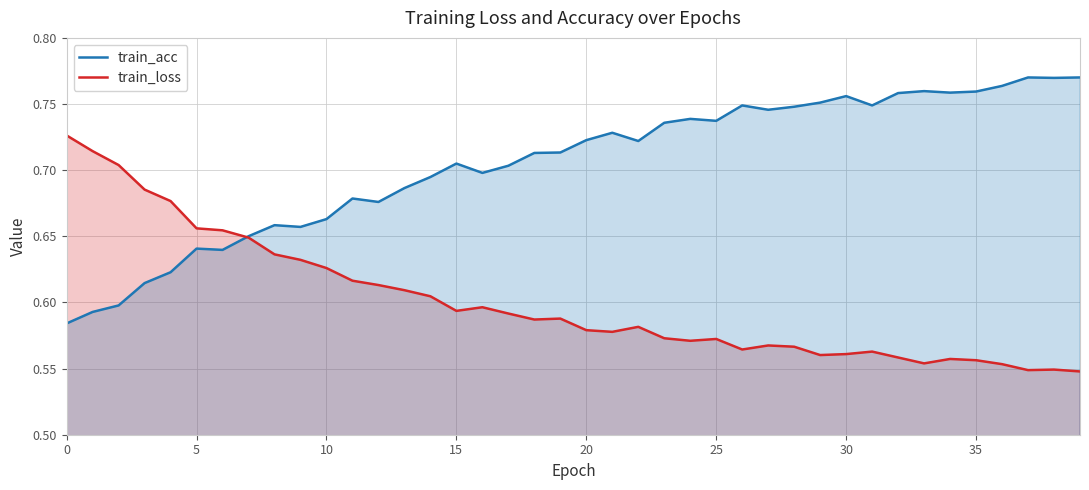

Read the train_acc value at 22.

0.7